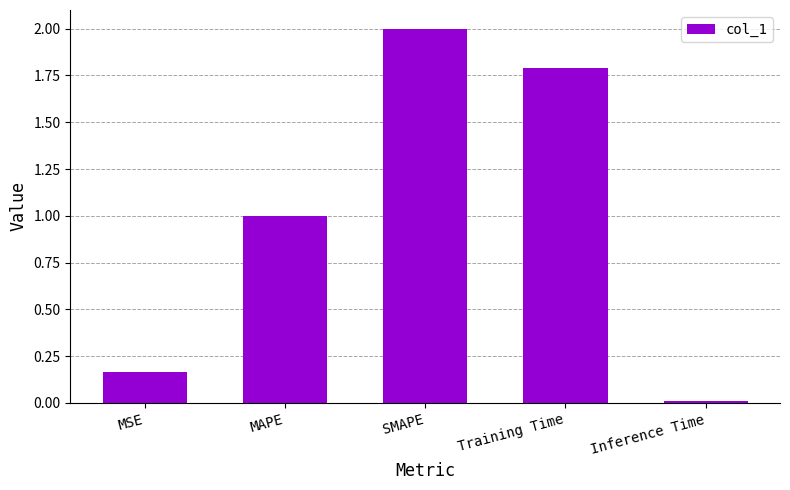

The chart shows a value of 3.3 at SMAPE. True or false?

False